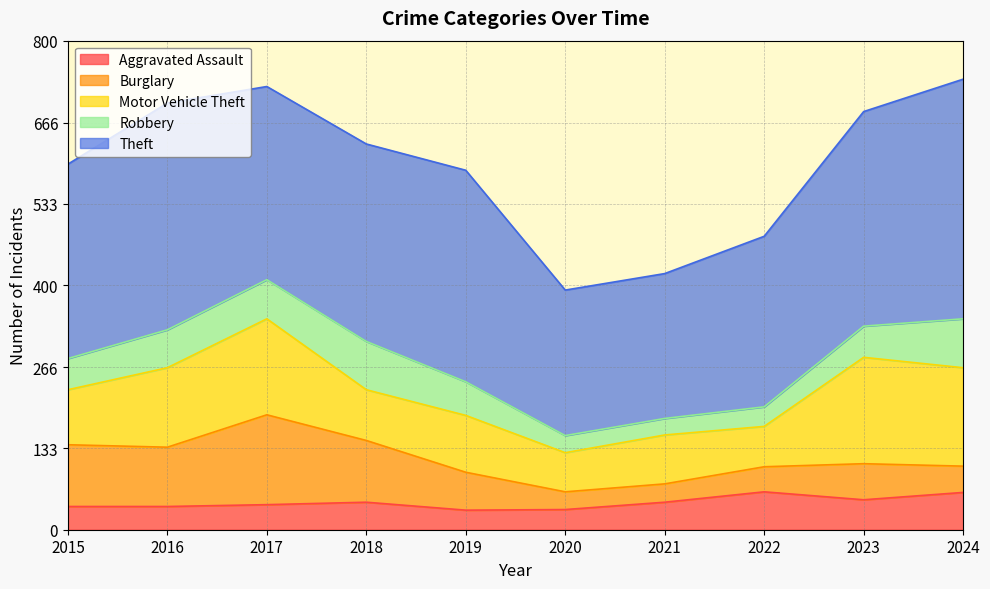

Reading right to left, extract all data points from this chart.

Aggravated Assault: 2024=61	2023=49	2022=62	2021=45	2020=33	2019=32	2018=45	2017=41	2016=38	2015=38
Burglary: 2024=43	2023=59	2022=41	2021=30	2020=29	2019=62	2018=101	2017=147	2016=97	2015=101
Motor Vehicle Theft: 2024=161	2023=174	2022=66	2021=80	2020=64	2019=93	2018=83	2017=157	2016=130	2015=90
Robbery: 2024=80	2023=51	2022=32	2021=27	2020=28	2019=55	2018=79	2017=64	2016=62	2015=51
Theft: 2024=392	2023=351	2022=279	2021=237	2020=238	2019=346	2018=323	2017=316	2016=371	2015=318